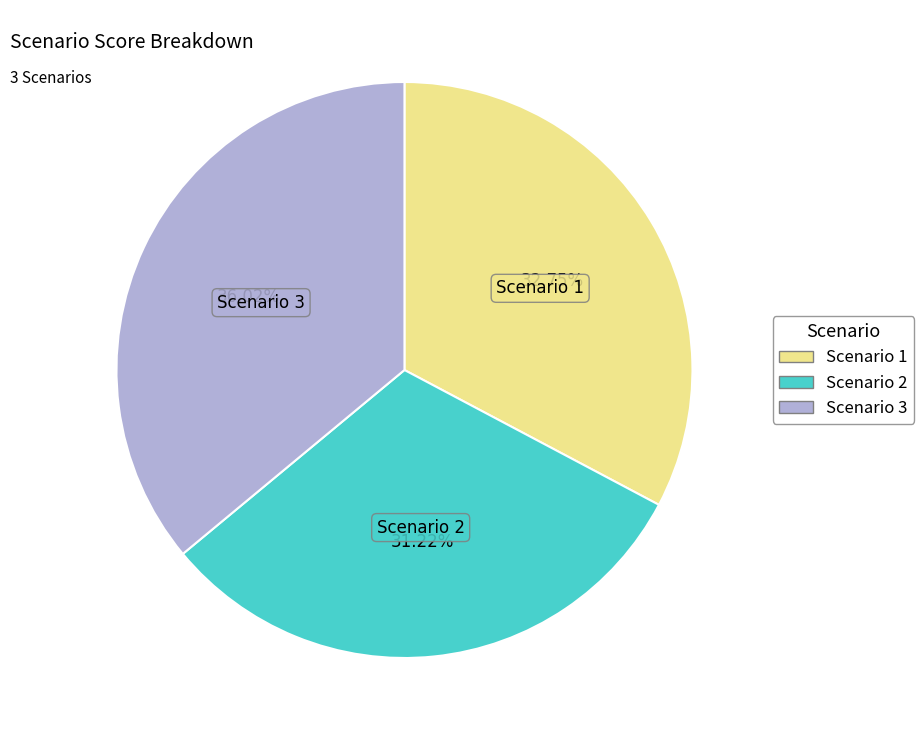

Which category has the smallest portion of the pie?

Scenario 2